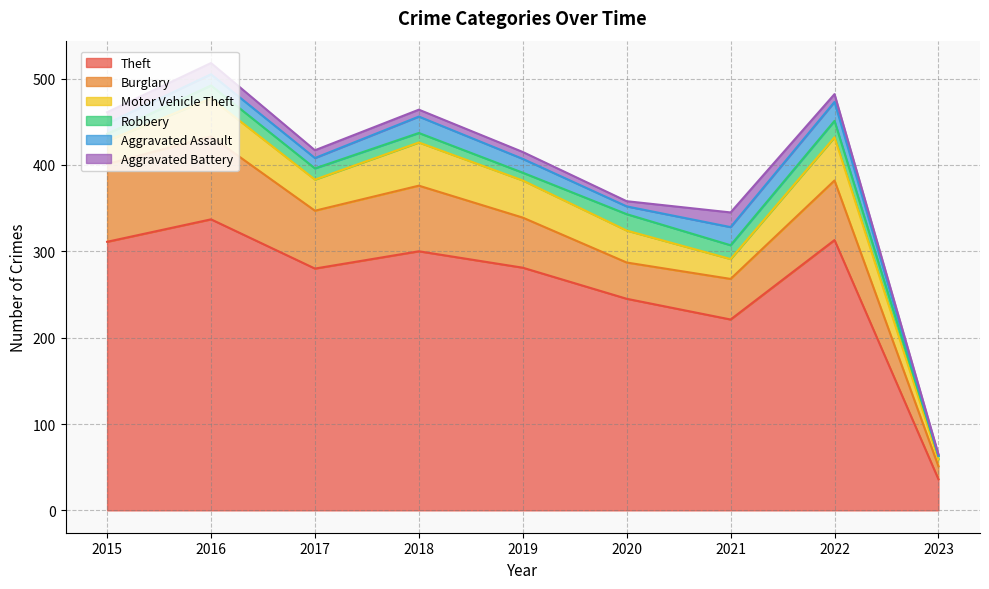

Rank the series by their maximum value, from lowest to highest.

Aggravated Battery, Robbery, Aggravated Assault, Motor Vehicle Theft, Burglary, Theft